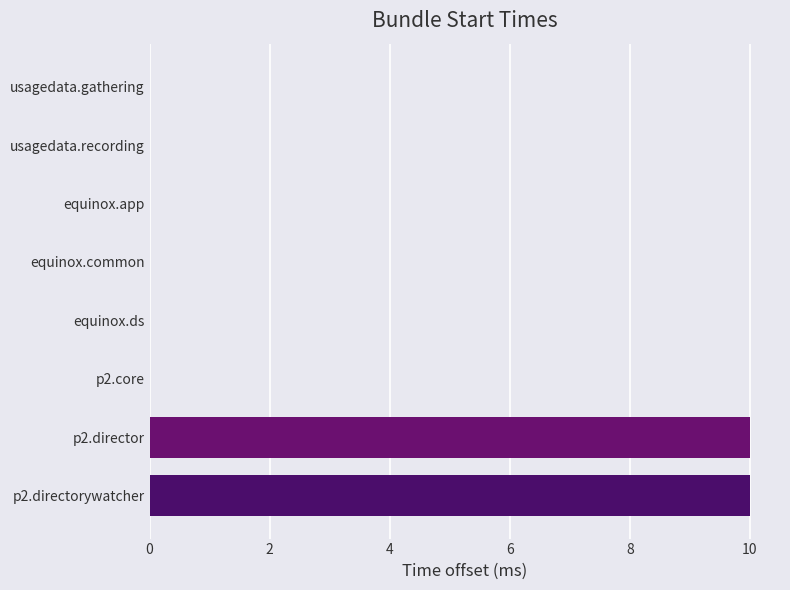

What is the maximum value shown in the chart?

10